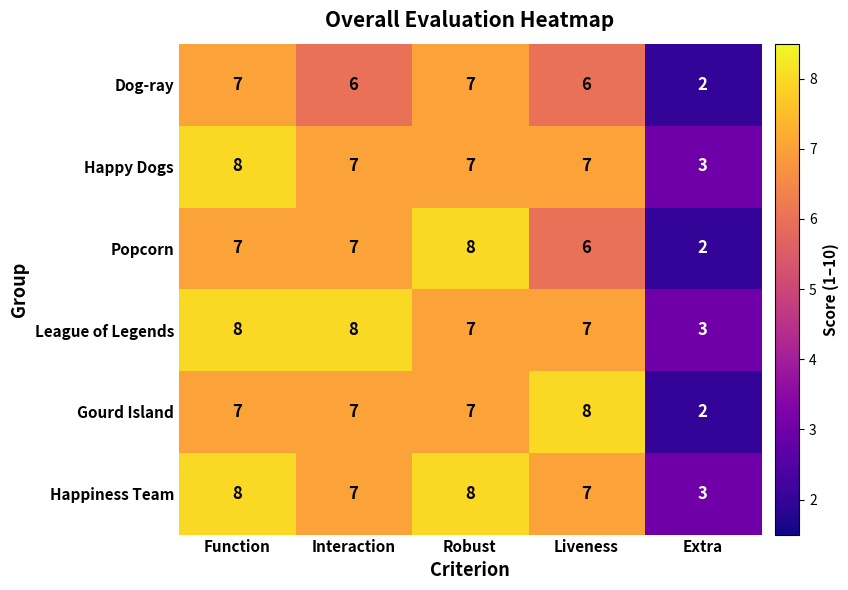

What is the difference between the maximum and minimum values in the Happy Dogs series?

5